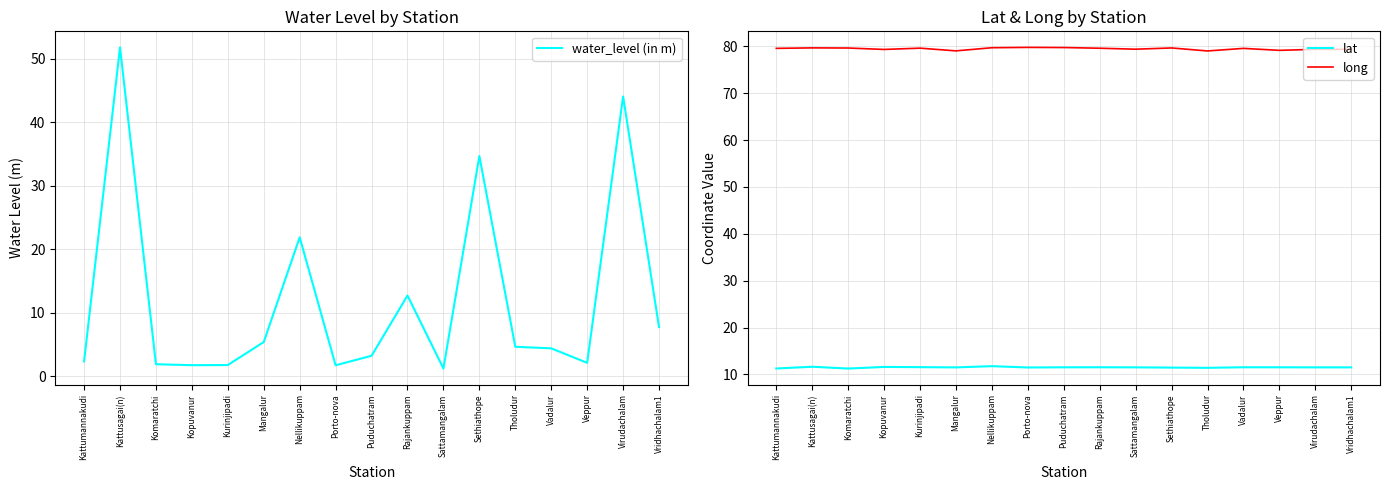

How many distinct data groups are displayed?

3